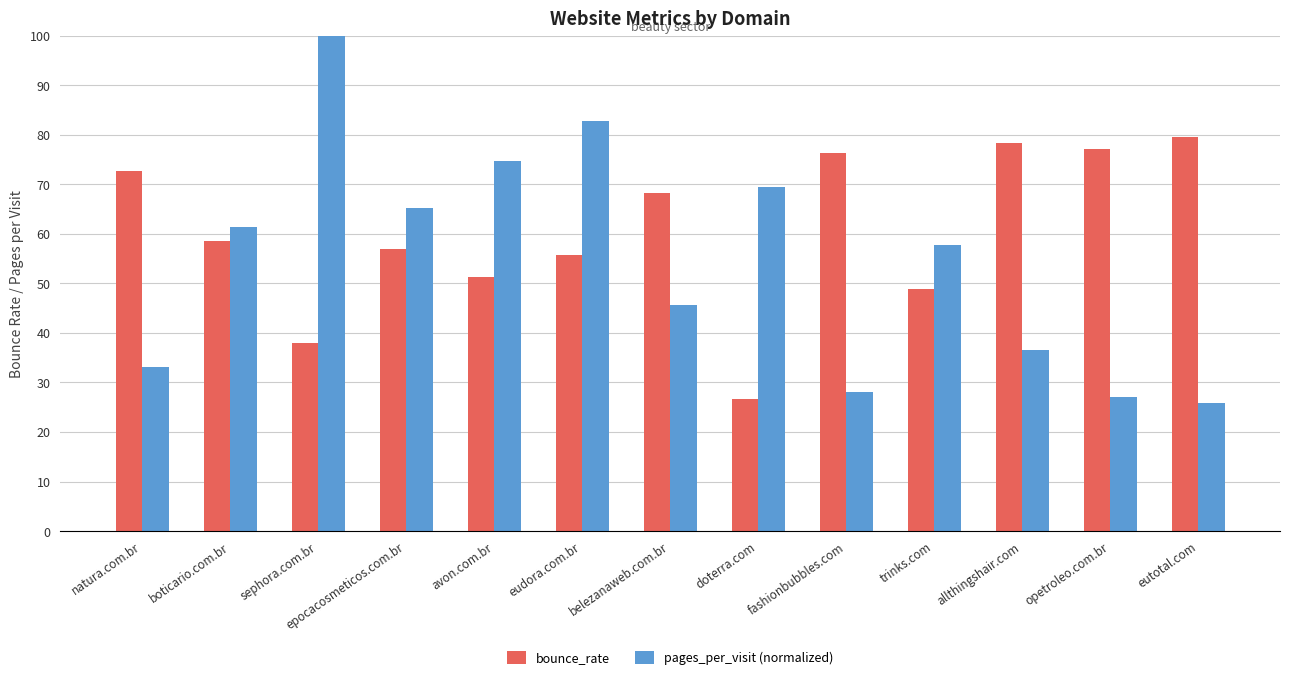

Where is pages_per_visit (normalized) nearest to the value 0?

eutotal.com